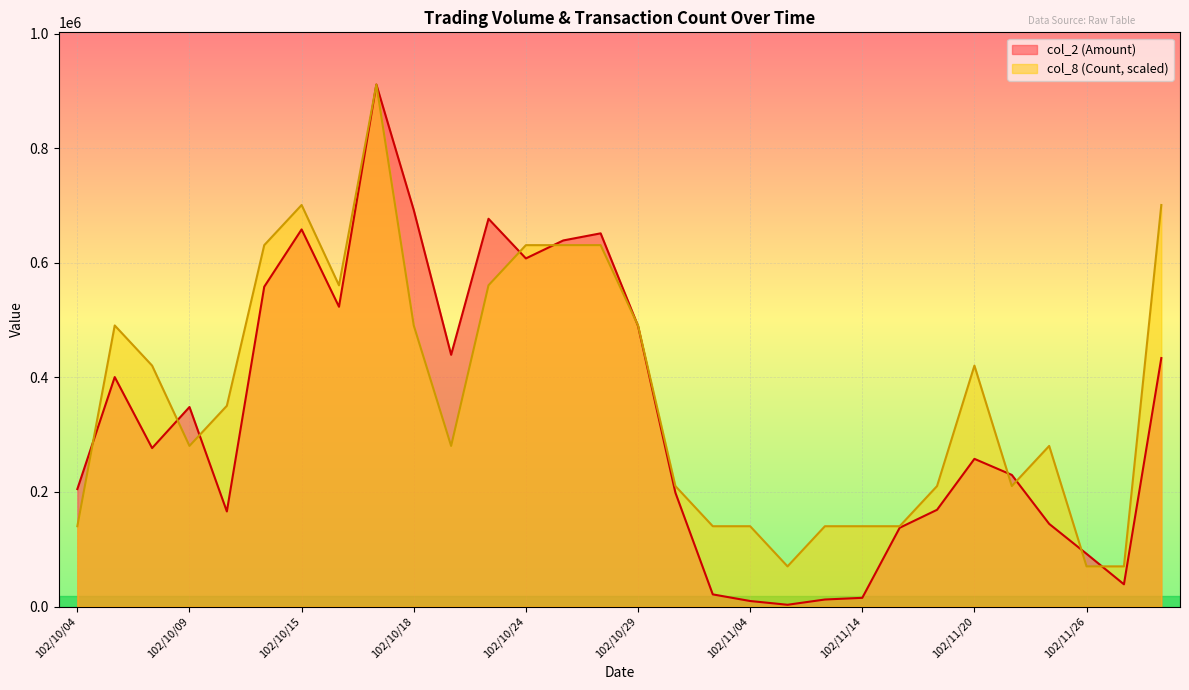

What are all the series names shown in the legend?

col_2 (Amount), col_8 (Count, scaled)